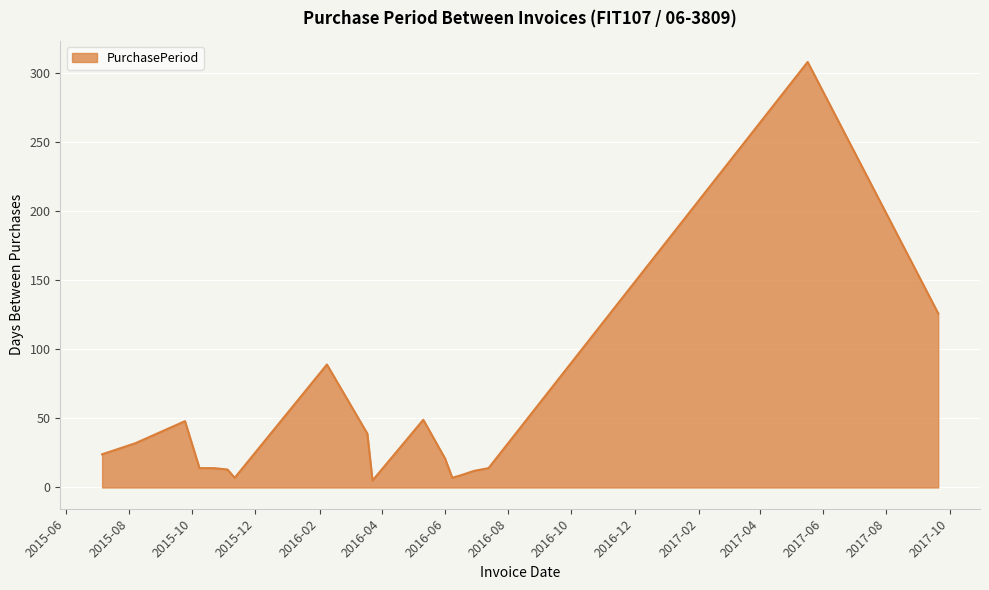

What is the greatest value displayed?

308